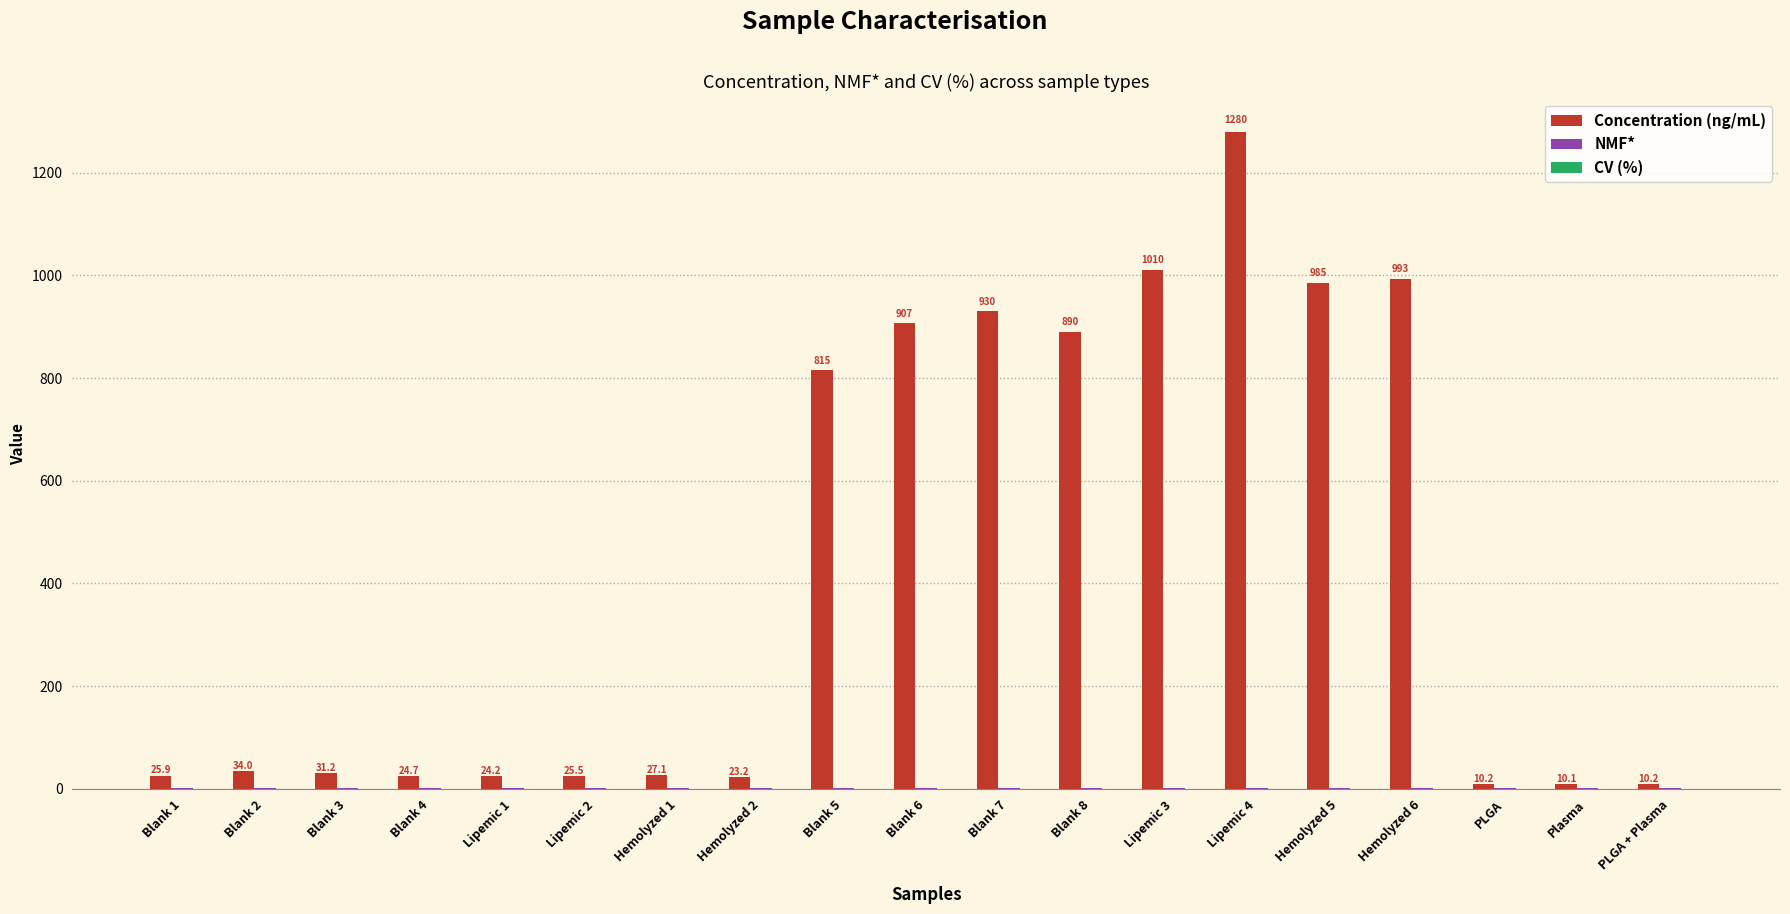

Where is Concentration (ng/mL) nearest to the value 645?

Blank 5